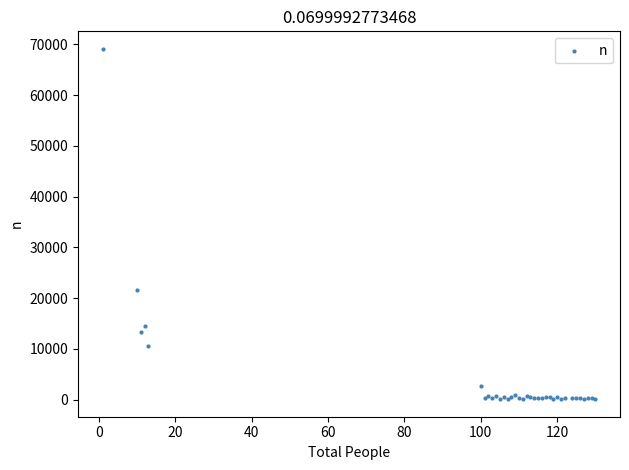

What Y value in the scatter plot is closest to 34603?

21654